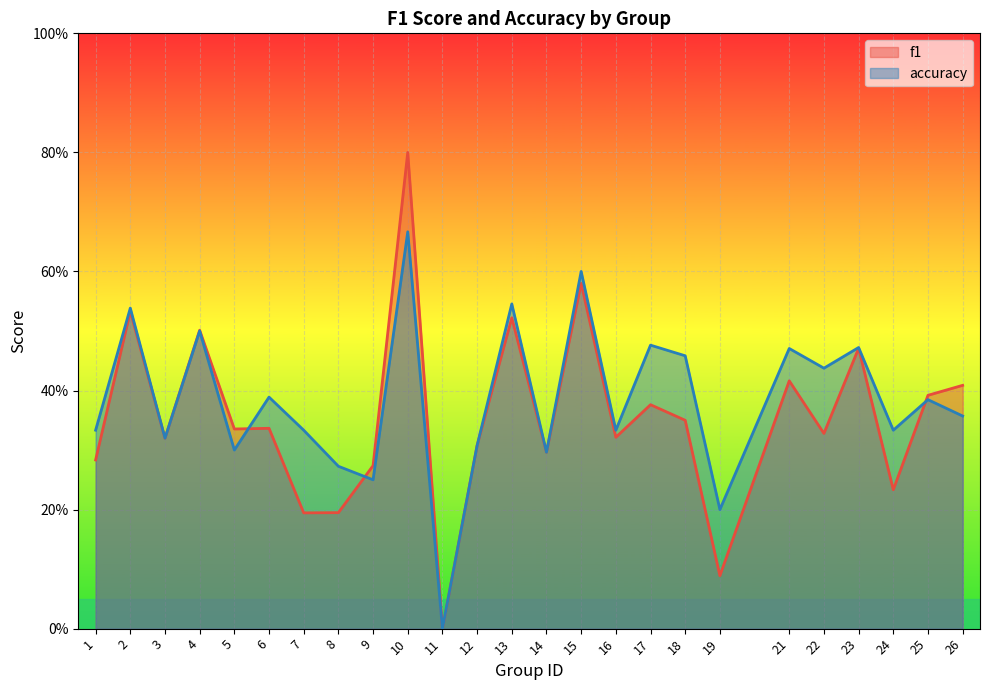

What are all the series names shown in the legend?

f1, accuracy